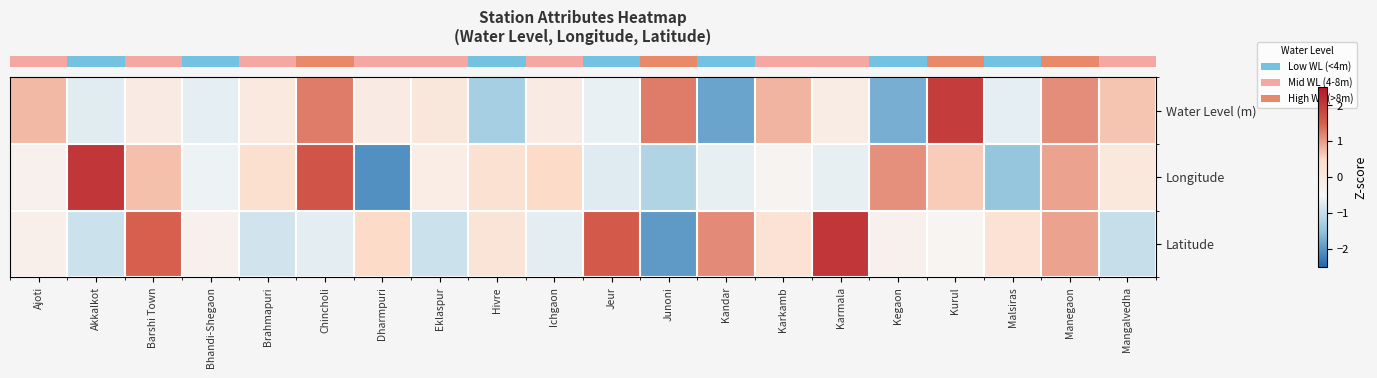

At how many categories does at least one series exceed 1?

10